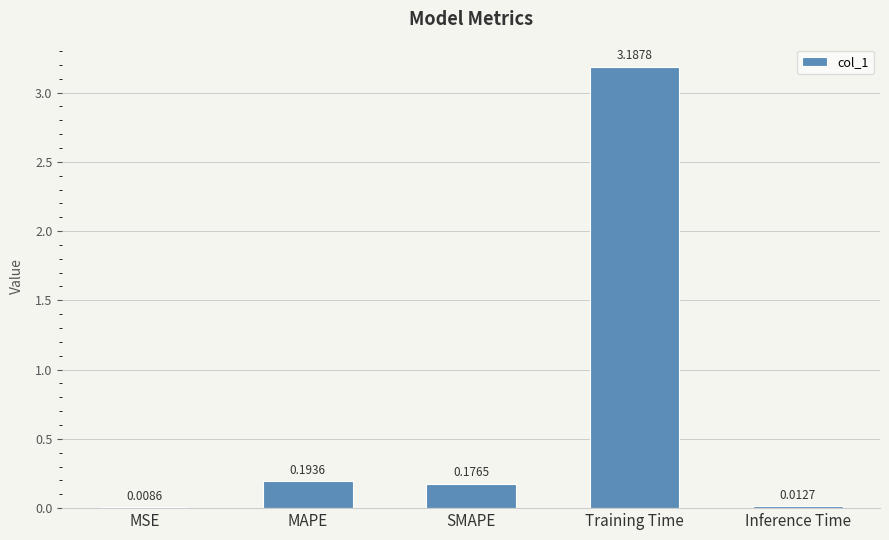

What is the change in value from MSE to SMAPE?

+0.2